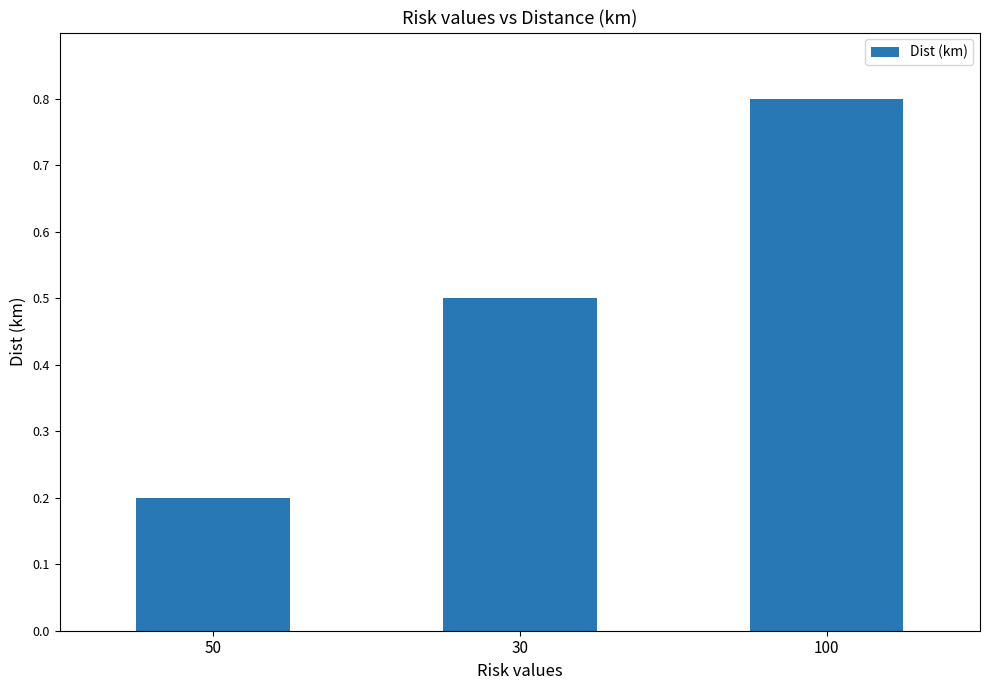

Reading left to right, what are all the values shown in this chart?

0.2	0.5	0.8